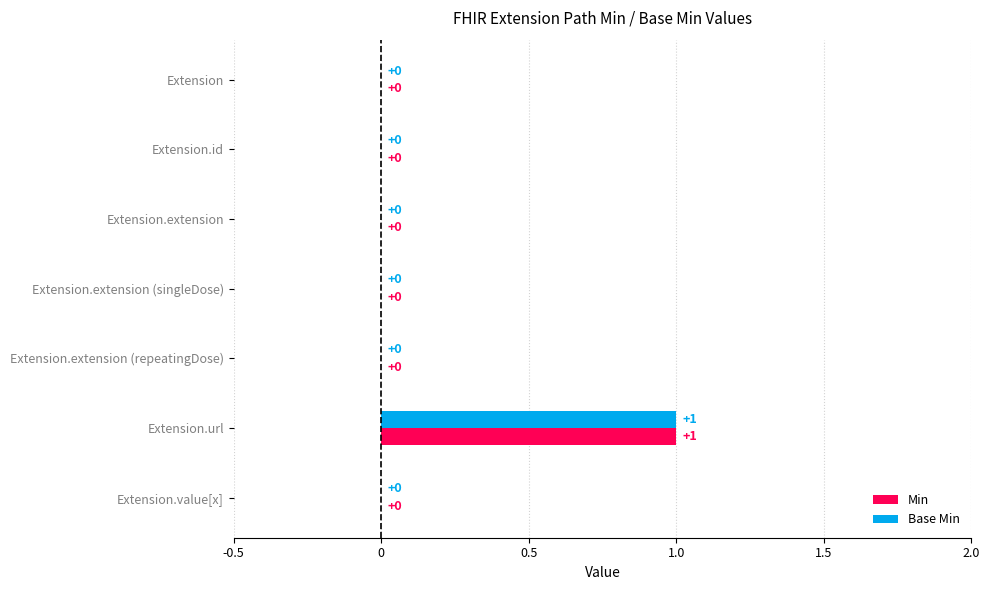

The Base Min series shows 0 at Extension.id. True or false?

True